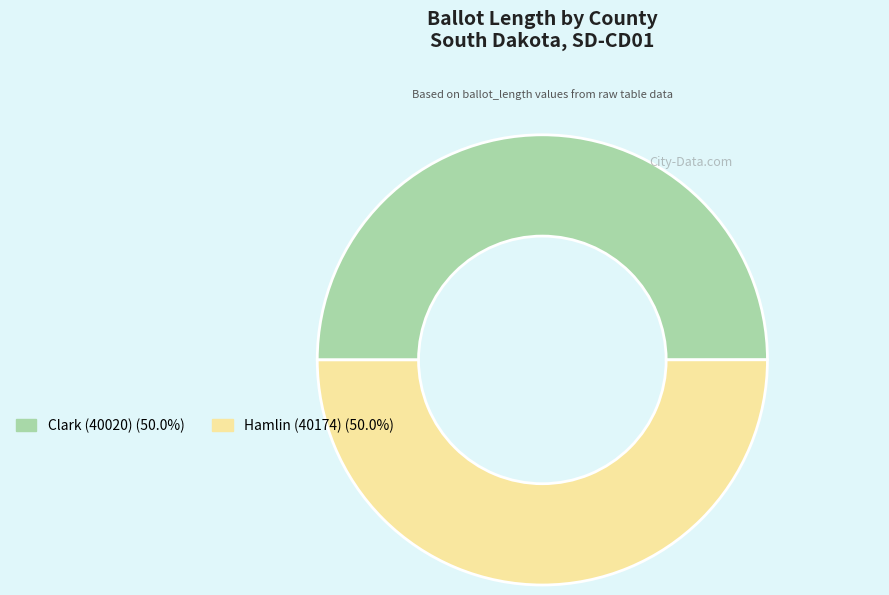

What is the ratio of the value at Hamlin (40174) (50.0%) to the value at Clark (40020) (50.0%)?

1.0